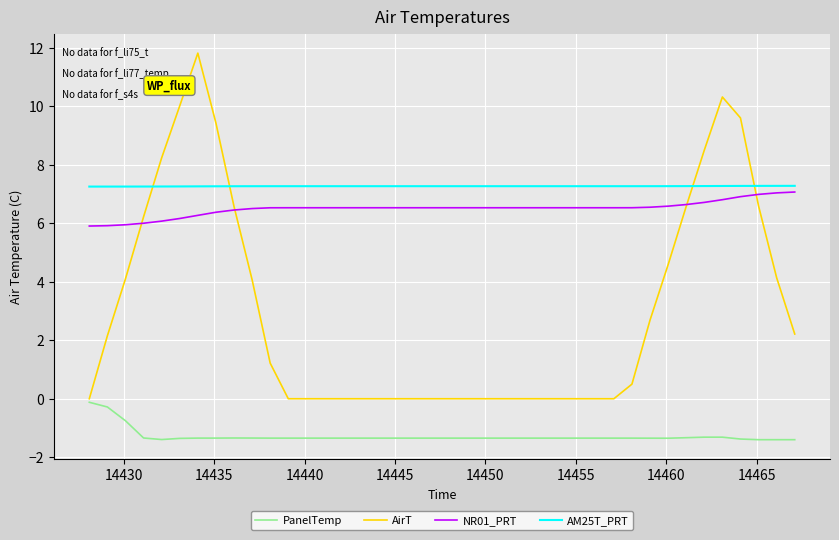

What is the highest value of the NR01_PRT series?

7.1